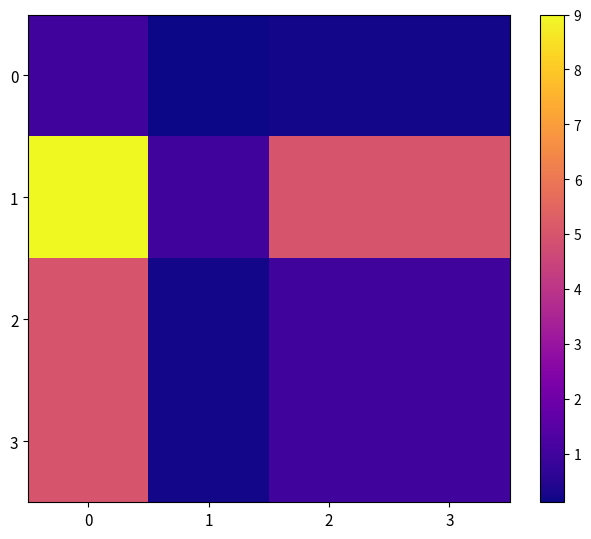

What is the spread (max minus min) of values at 2?

4.8